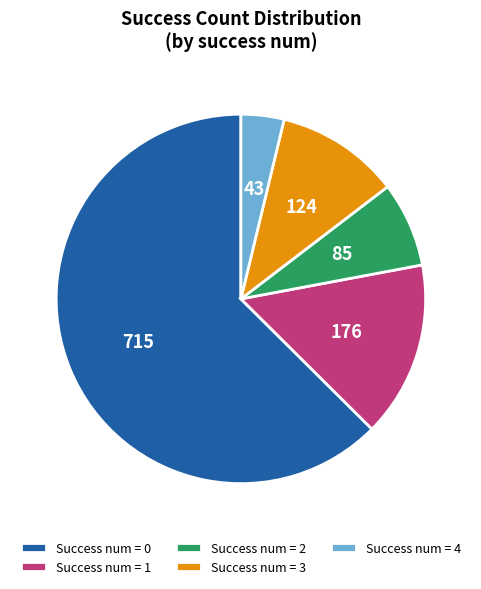

Is there any slice that represents more than half of the pie?

Yes